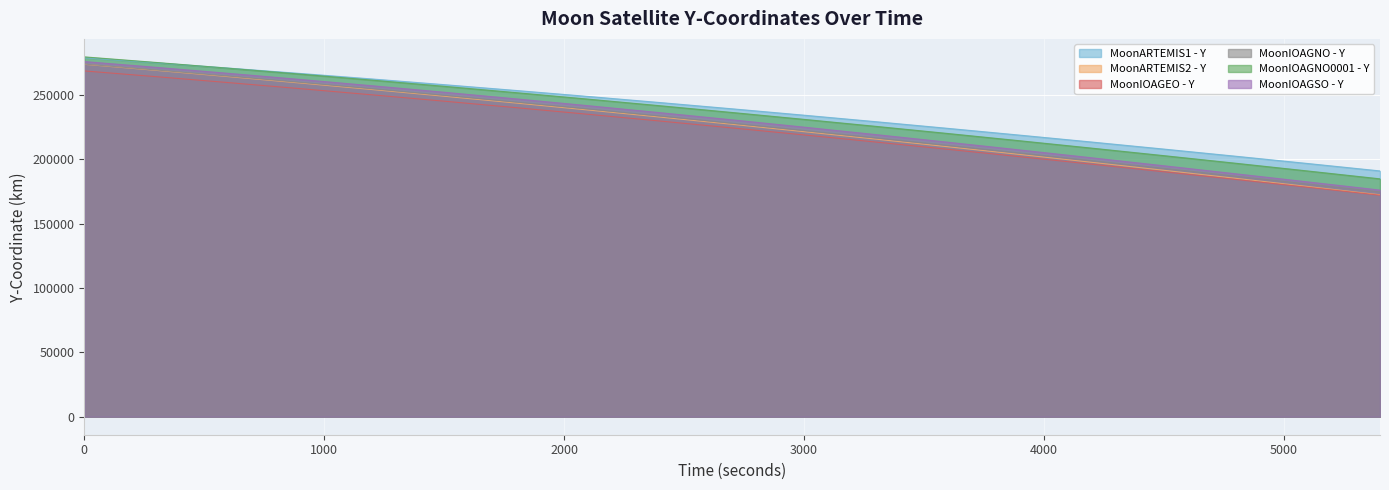

Which label corresponds to the smallest value in the chart?

5400